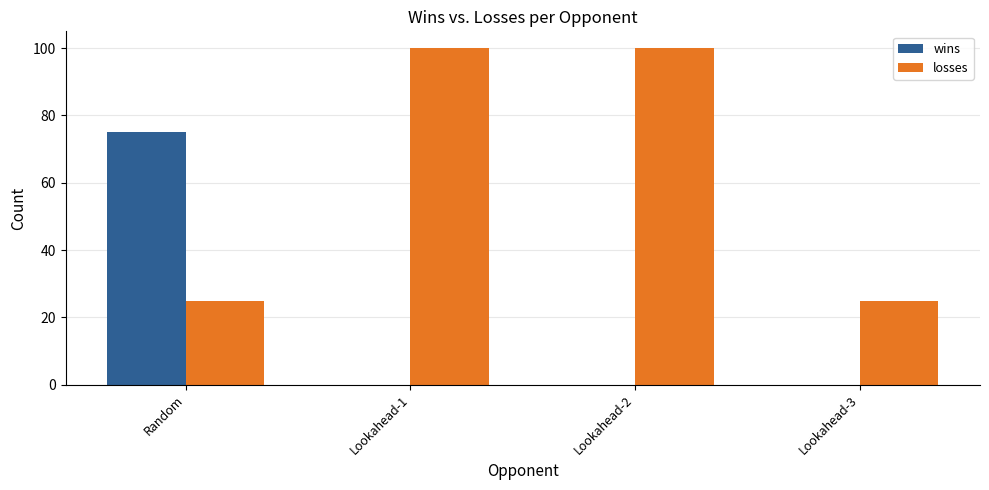

Count the losses values in the range 25 to 100.

4